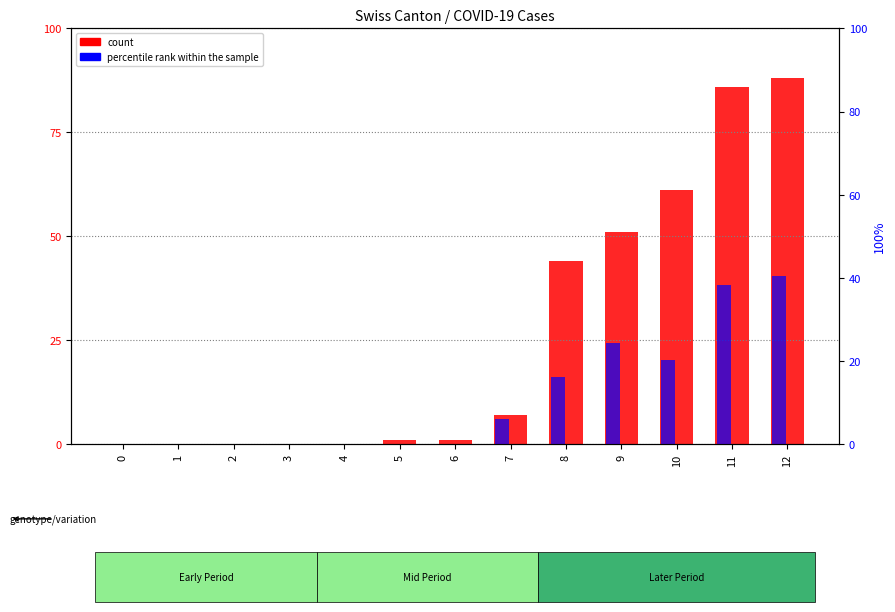

List the series in order of their peak value, highest first.

count (CH), percentile rank within the sample (GE_pc)